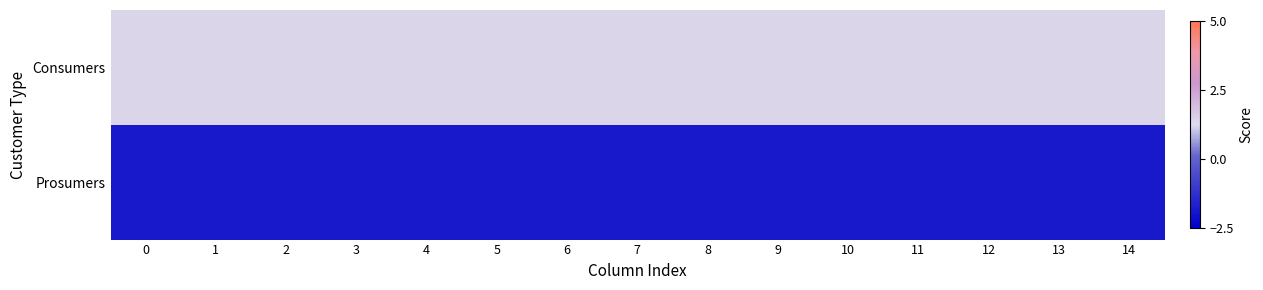

Rank the series at 7 from lowest to highest value.

Prosumers, Consumers